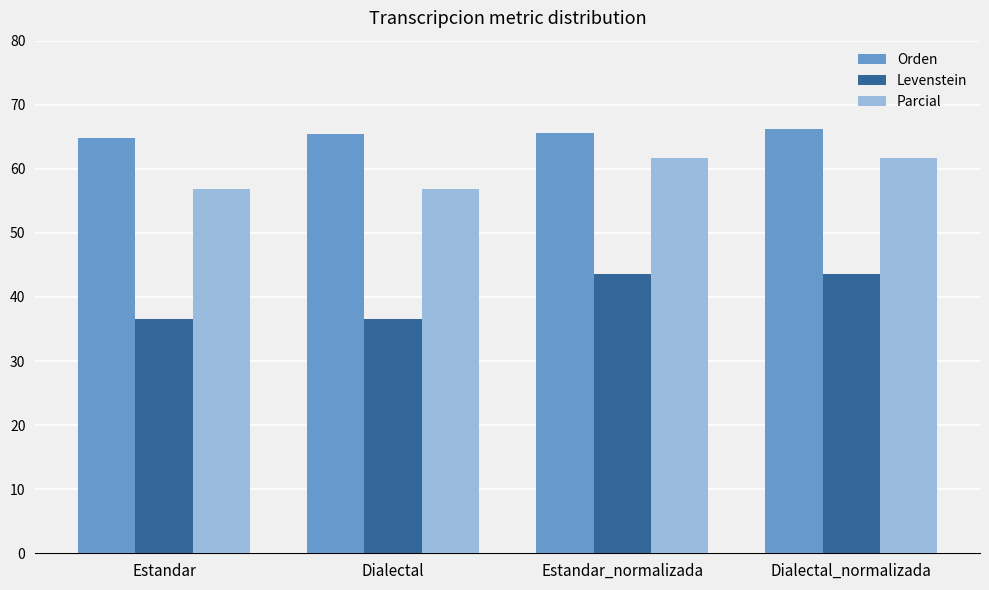

Rank the series by their maximum value, from highest to lowest.

Orden, Parcial, Levenstein